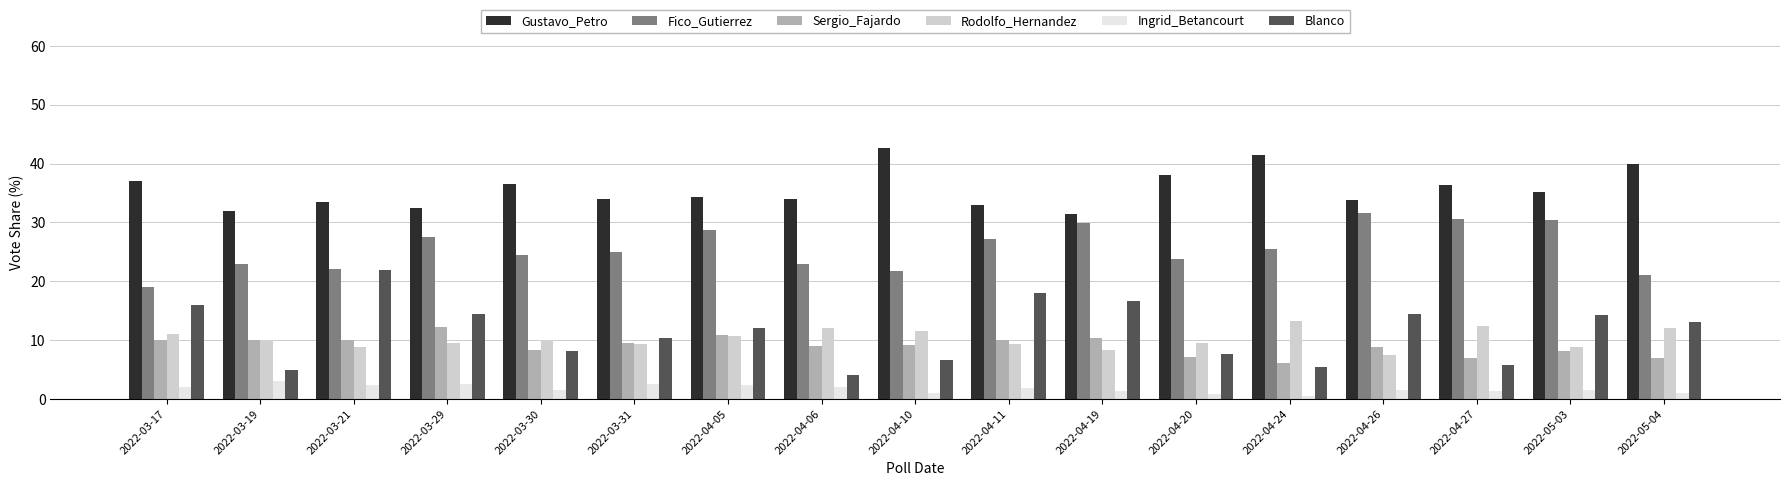

What position from the left is 2022-05-03?

16